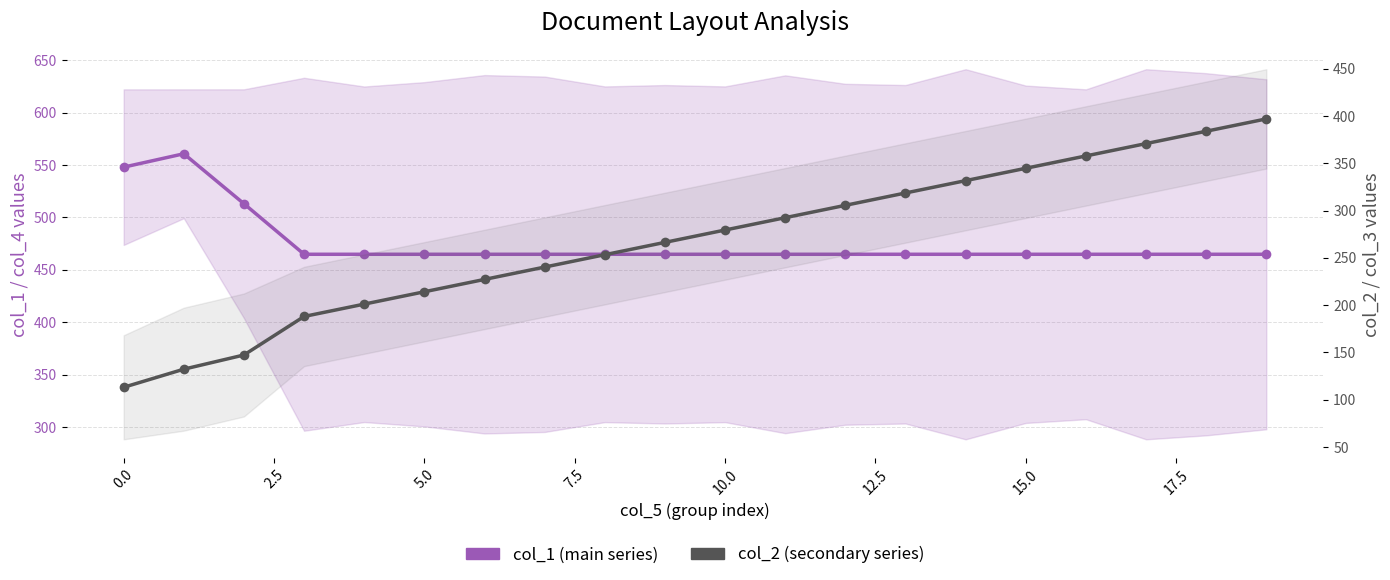

What are all the series names shown in the legend?

col_1 (main series), col_2 (secondary series)